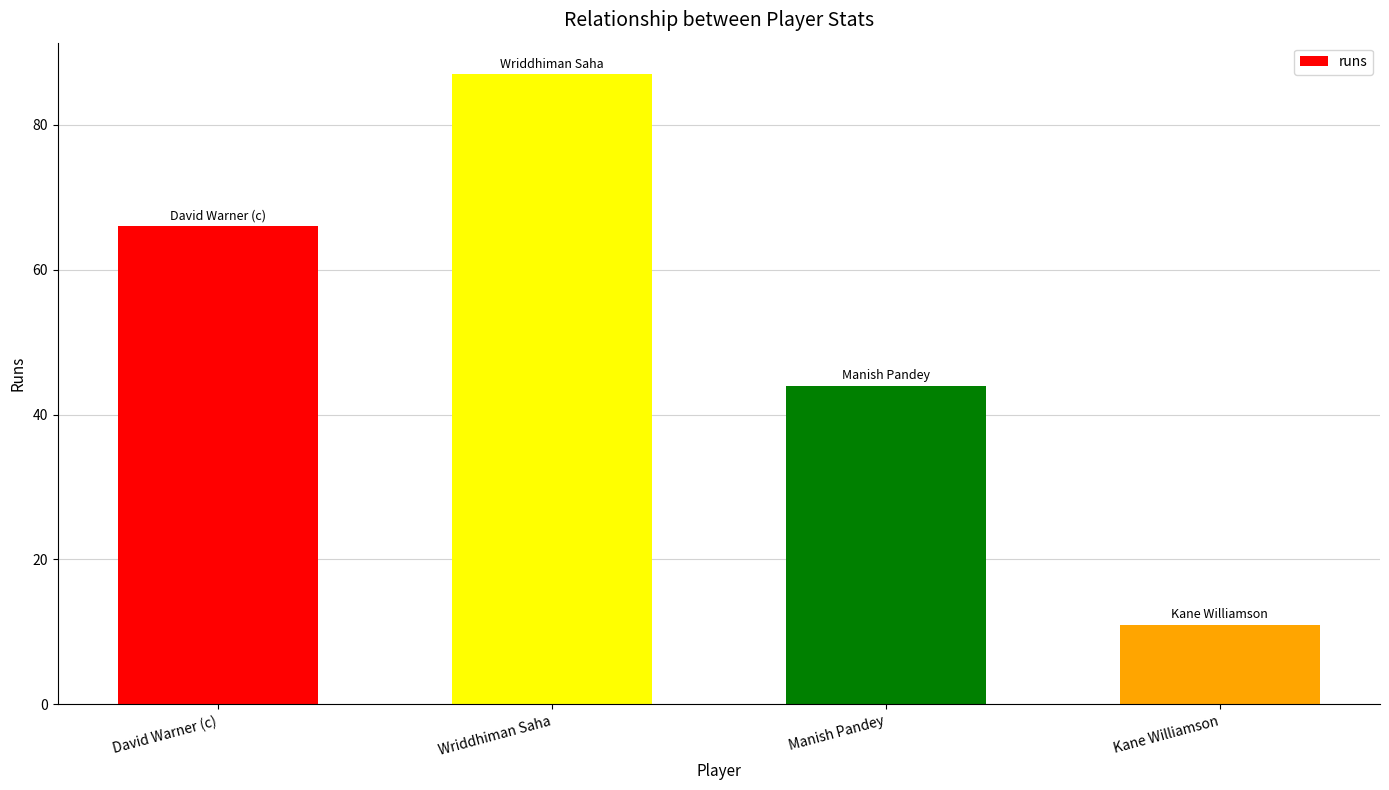

Reading left to right, transcribe all the data shown in this chart.

David Warner (c)=66	Wriddhiman Saha=87	Manish Pandey=44	Kane Williamson=11